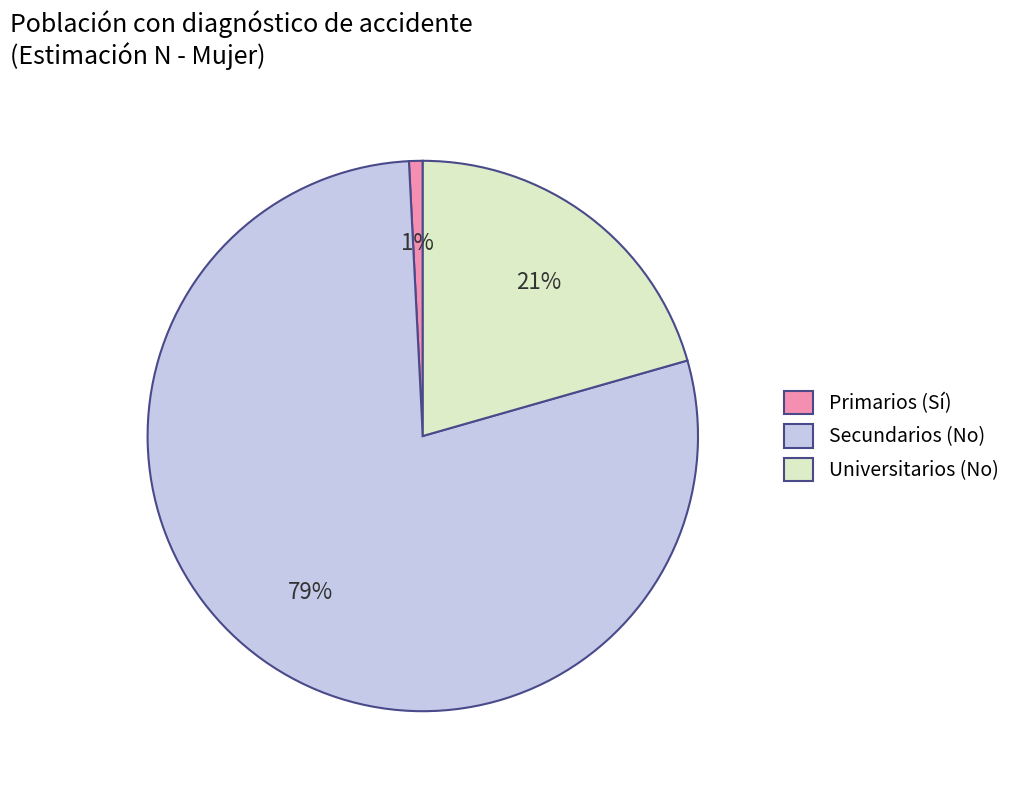

To the nearest percent, what is the average slice percentage?

33%